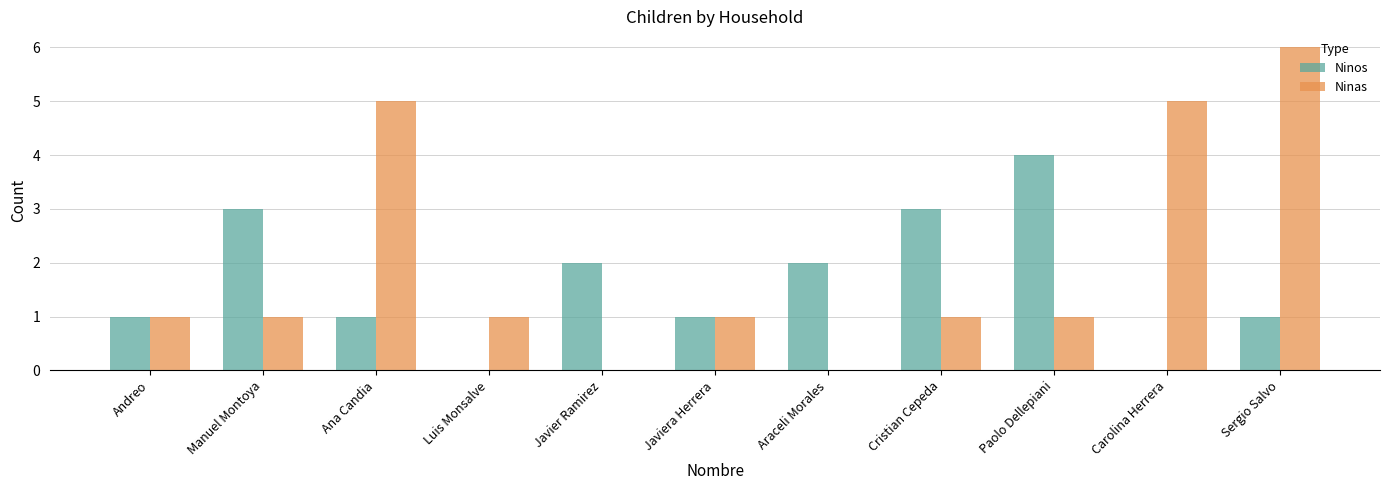

Which category has the highest value across all series?

Sergio Salvo